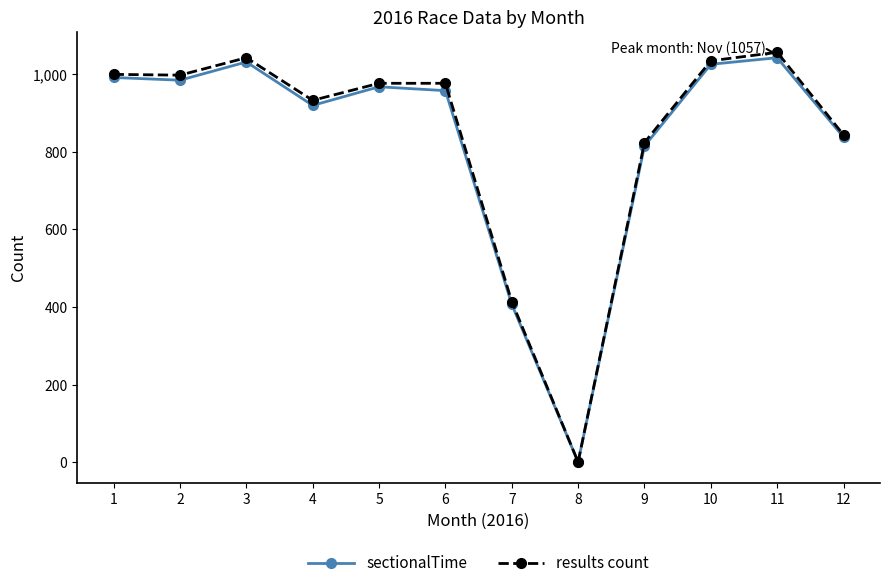

True or false: results count has a value of 233 at 1.

False